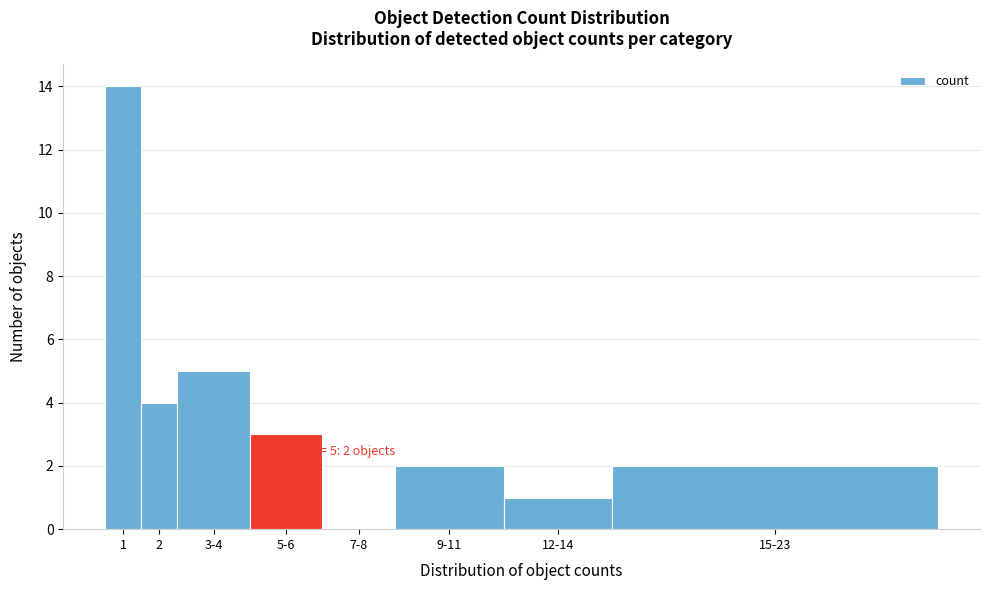

Reading left to right, list all the values displayed in this chart.

1=14	2=4	3-4=5	5-6=3	7-8=0	9-11=2	12-14=1	15-23=2